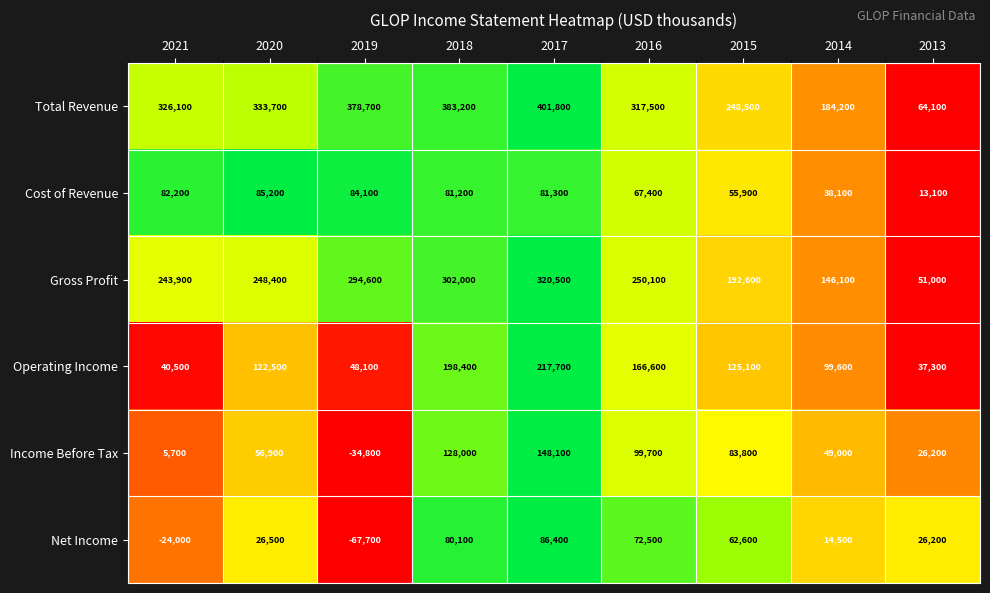

The value of Cost of Revenue at 2019 is 52967. True or false?

False